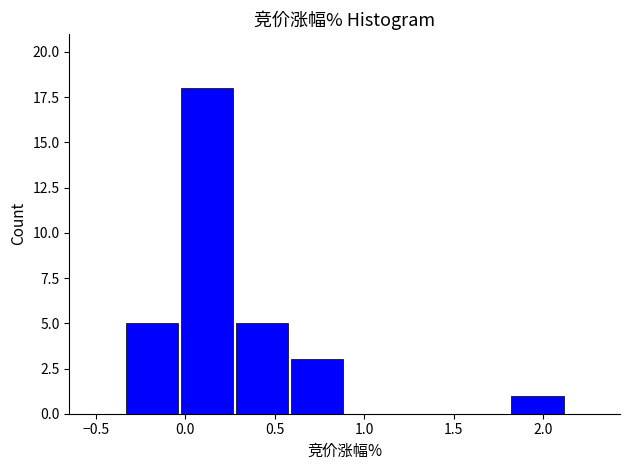

Over which range of the x-axis is the bar tallest?

-0.05 to 0.30